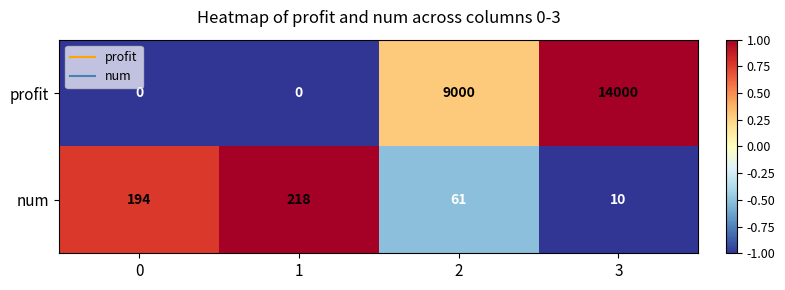

What is the smallest value displayed?

0